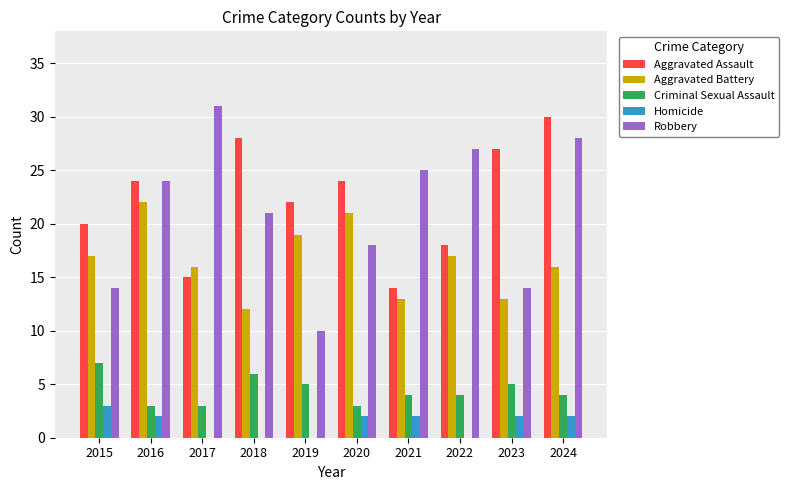

How many categories are shown in the chart?

10